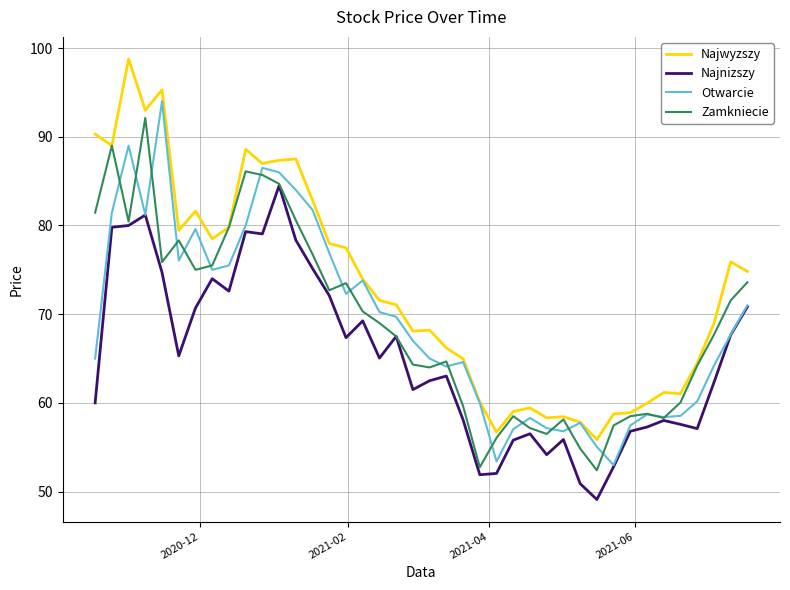

True or false: Najnizszy and Najwyzszy intersect in this chart.

False